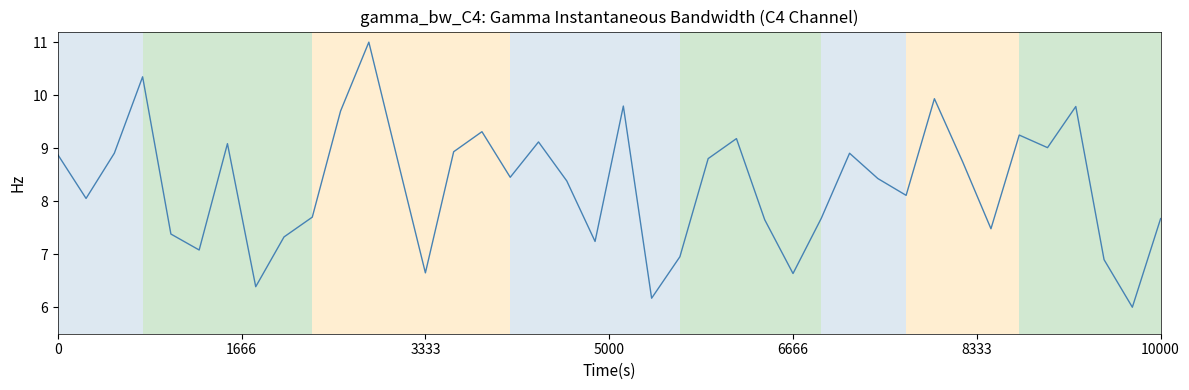

What is the minimum value shown in the chart?

6.0